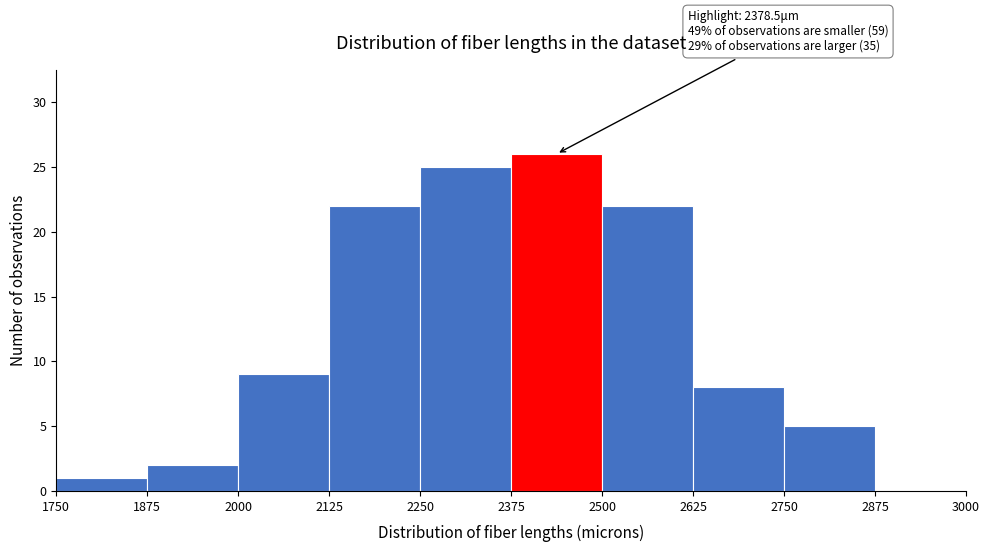

Over which range of the x-axis is the bar tallest?

2375 to 2500